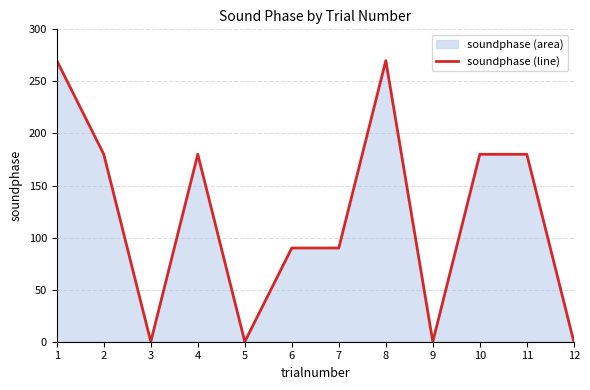

Approximately how many times larger is the value at 2 compared to 6?

2.0